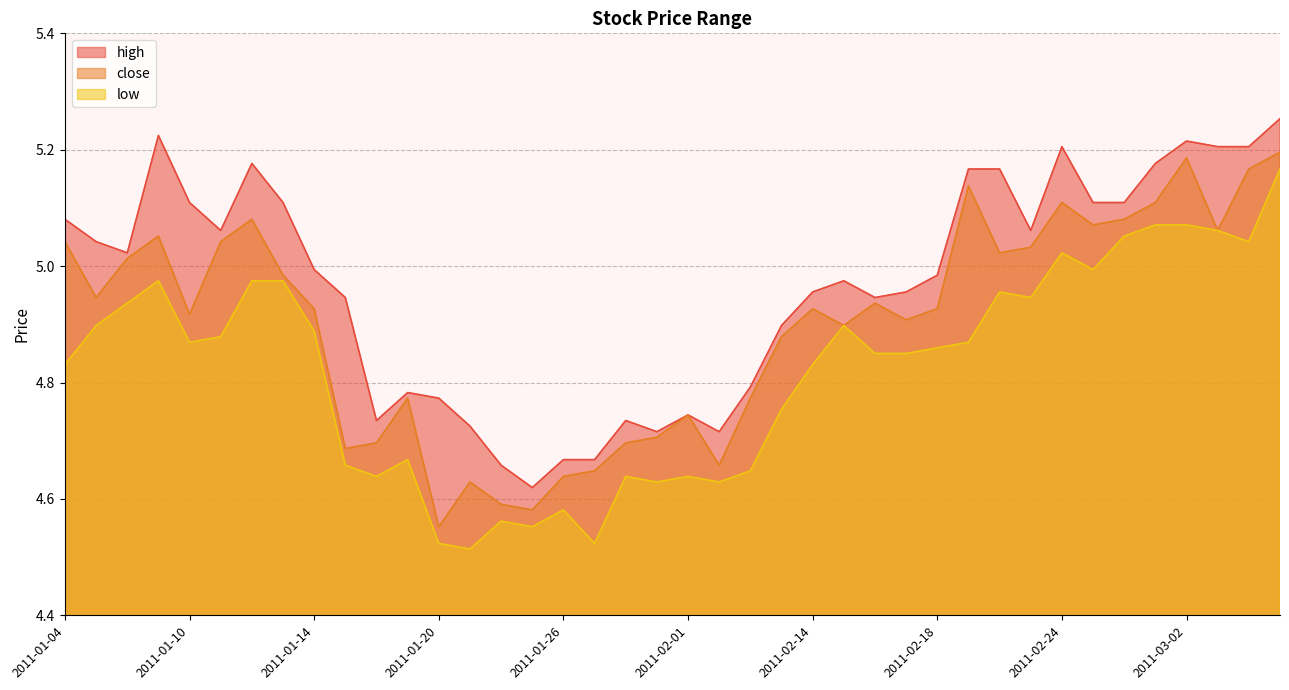

What is the value of the low point at the 33rd from the left?

5.0